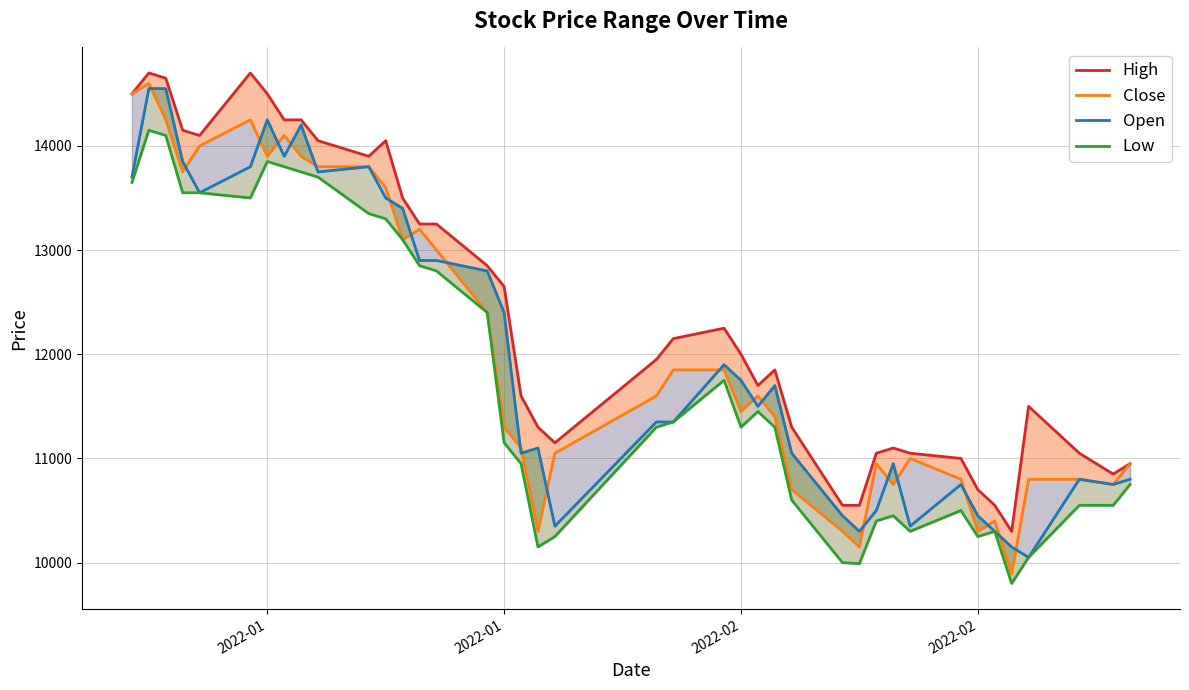

True or false: High and Low intersect in this chart.

False